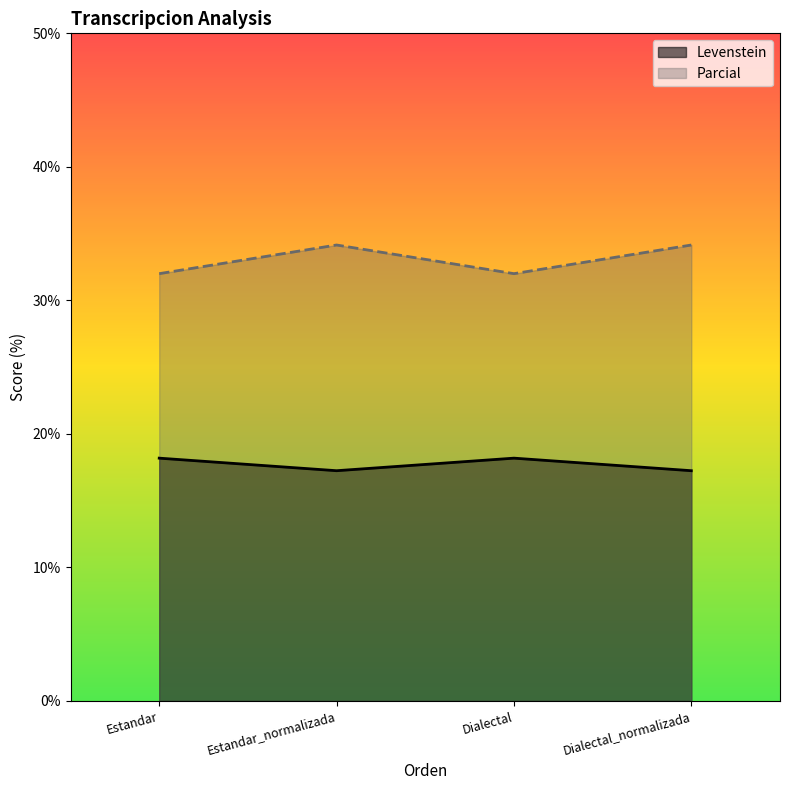

What value does the Levenstein series have at Estandar_normalizada?

17.2